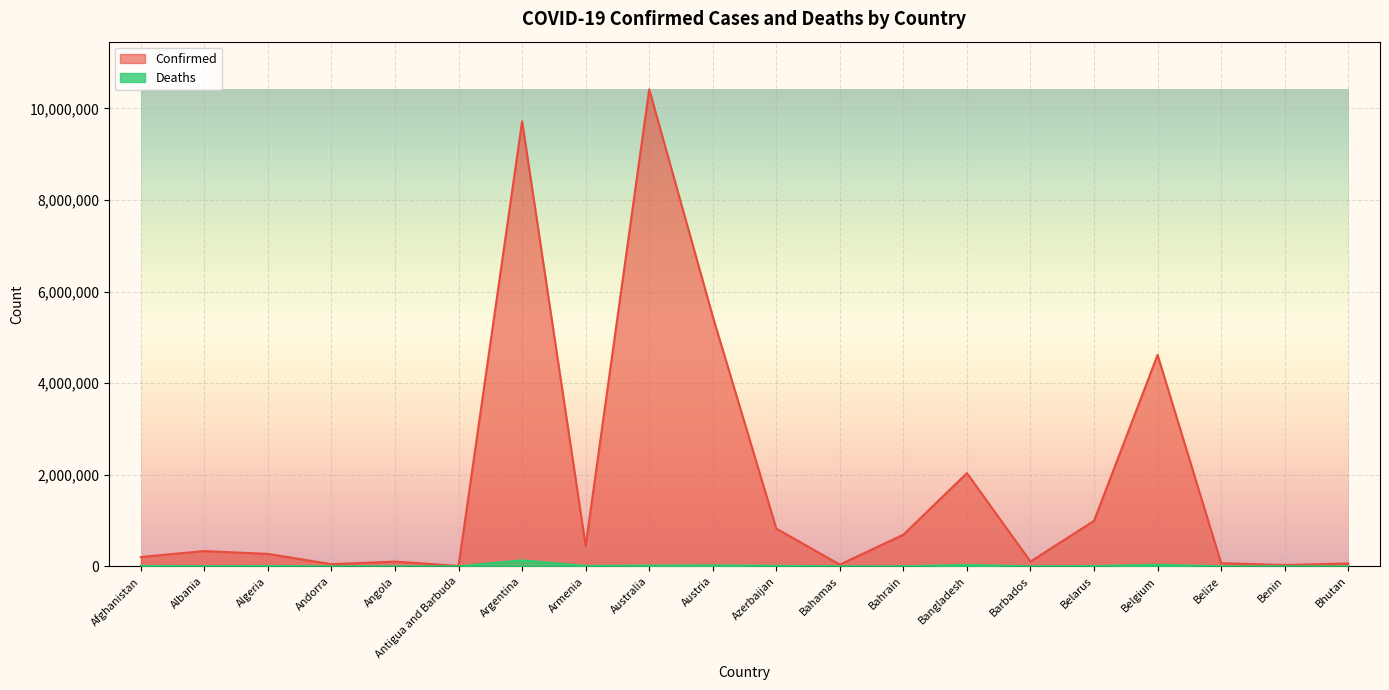

True or false: Deaths and Confirmed intersect in this chart.

False